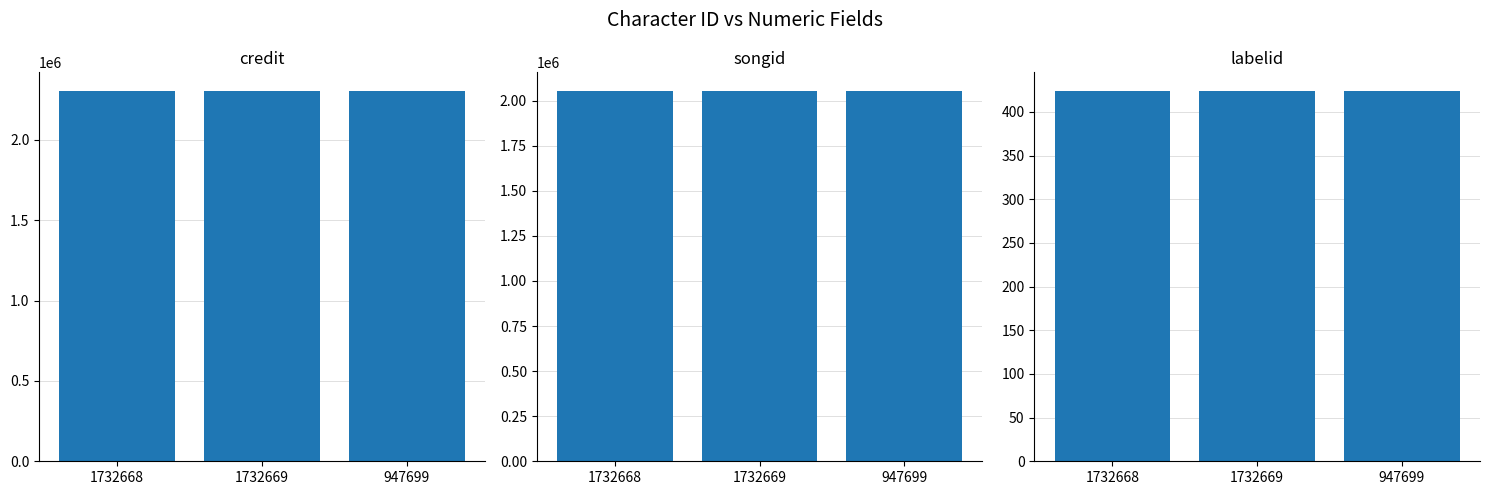

What is the total value across all series at 1732669?

4358550